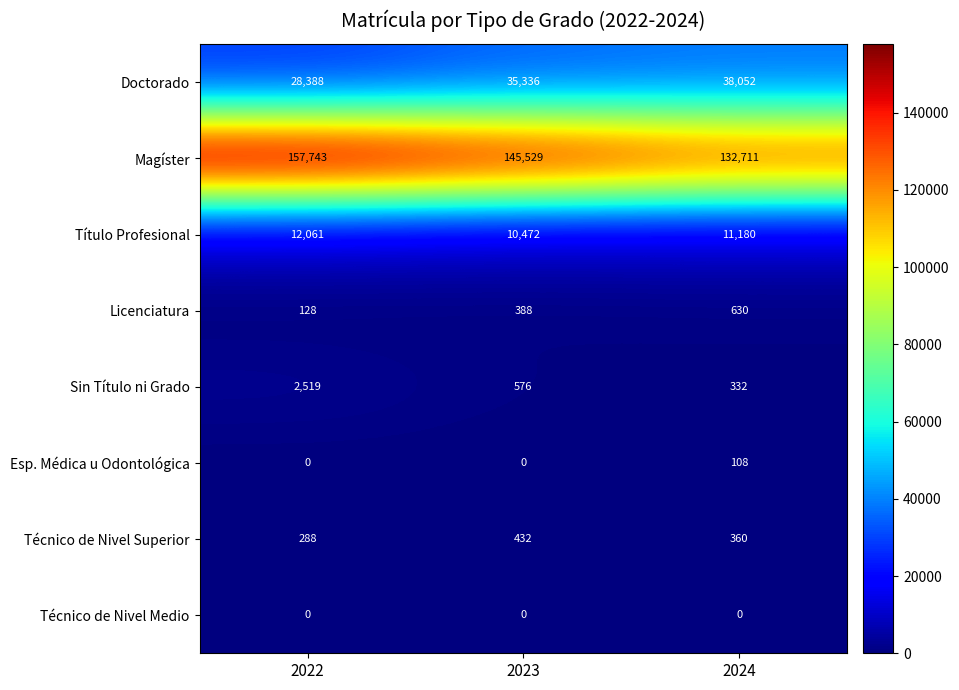

Is it true that Magíster equals 145529 at 2023?

True